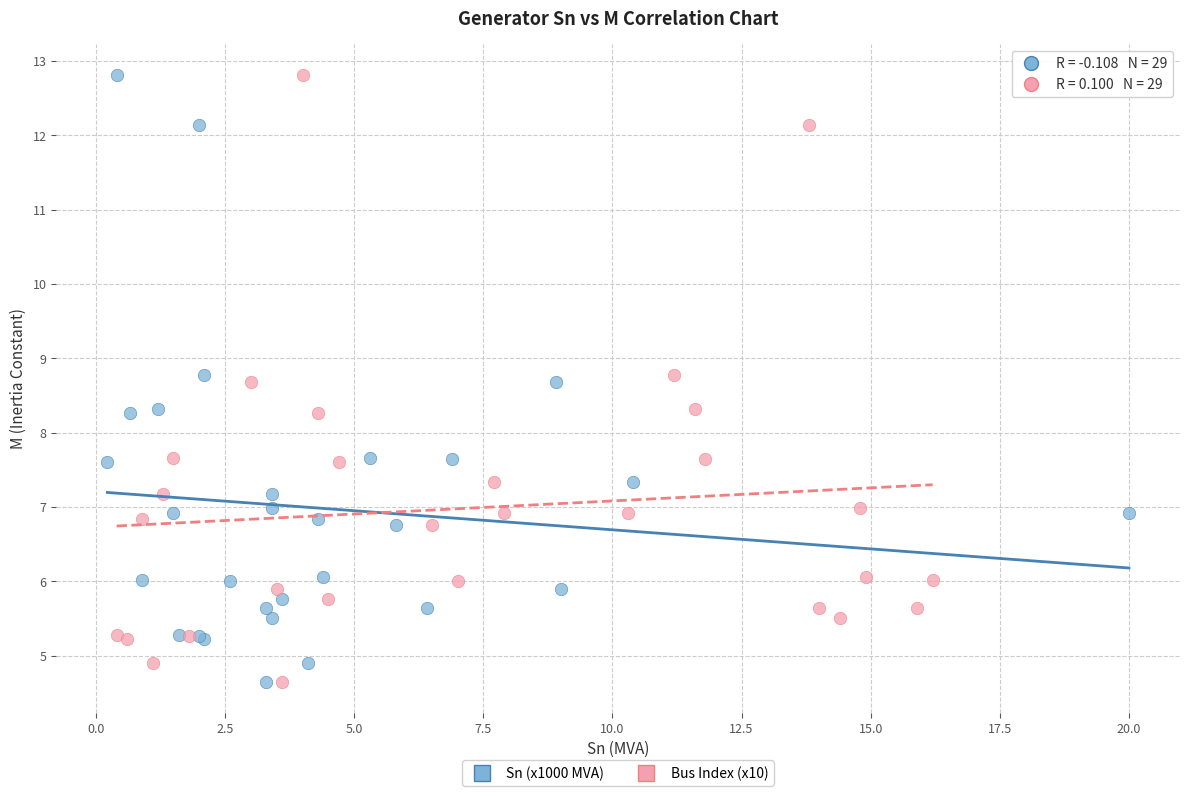

What are all the series names shown in the legend?

Sn (x1000 MVA), Bus Index (x10)